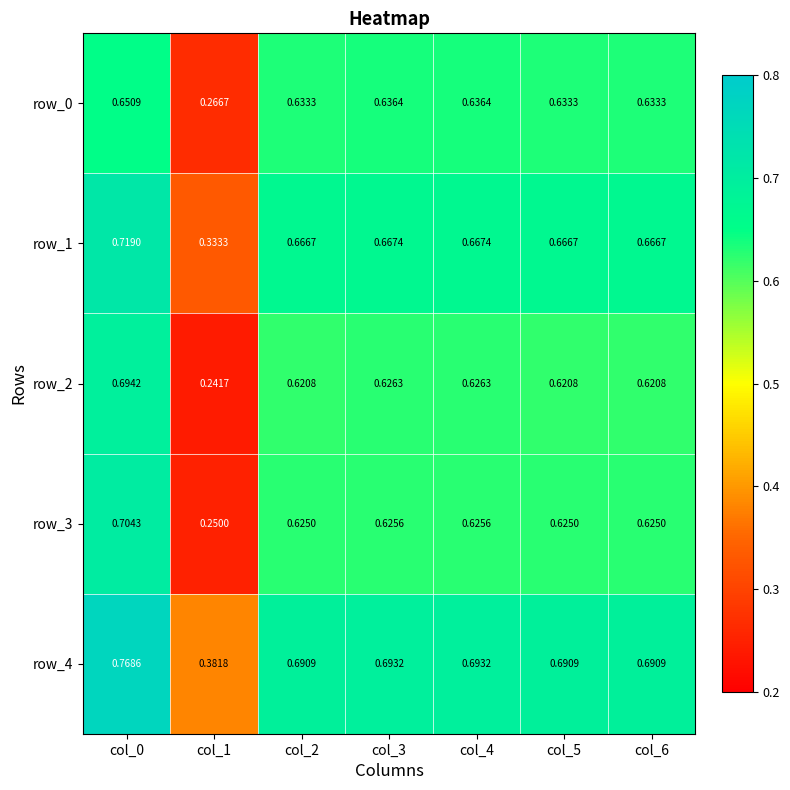

Between col_1 and col_6, which series saw the biggest shift?

row_2